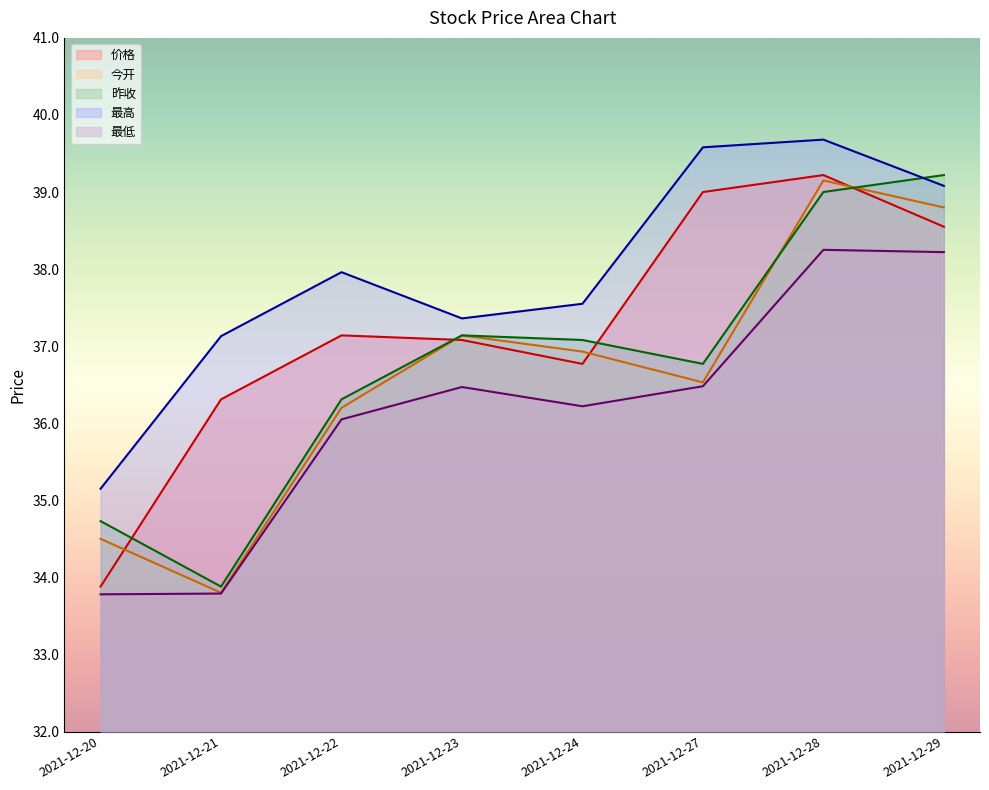

In 昨收, how many points are lower than both neighbors (excluding endpoints)?

2